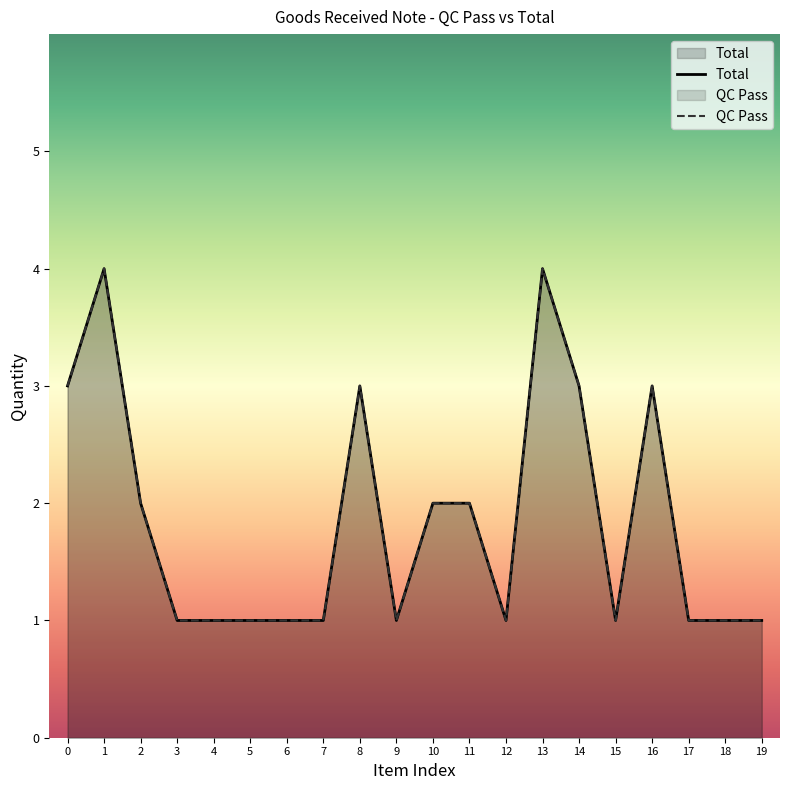

Is it true that QC Pass equals 2 at 6?

False